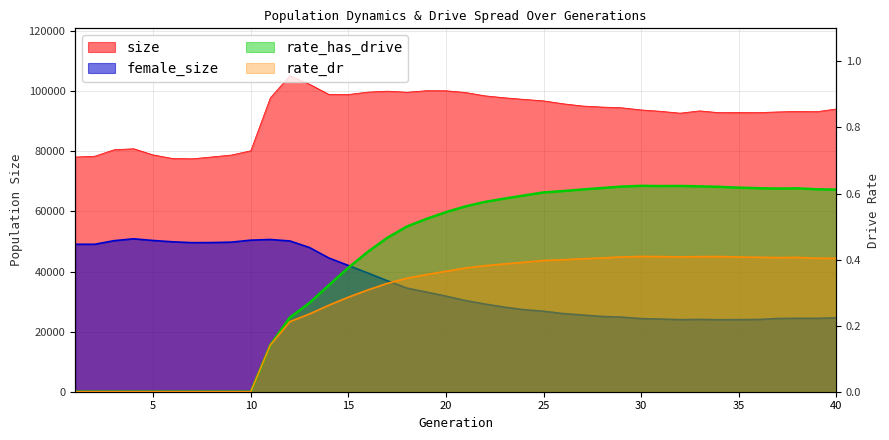

What is the value of the female_size point at the 10th from the left?

50457.0